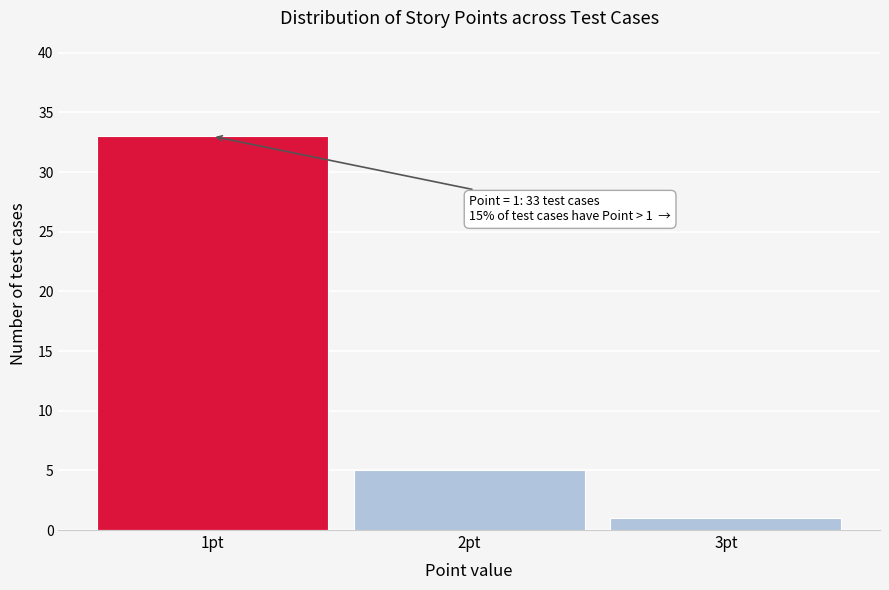

Reading right to left, extract all data points from this chart.

1	5	33